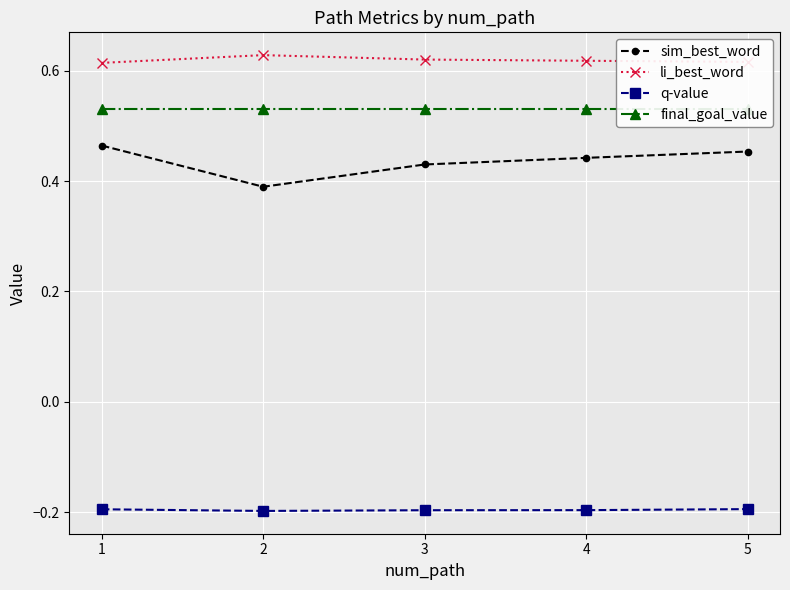

Is it true that q-value equals -0.2 at 1?

True